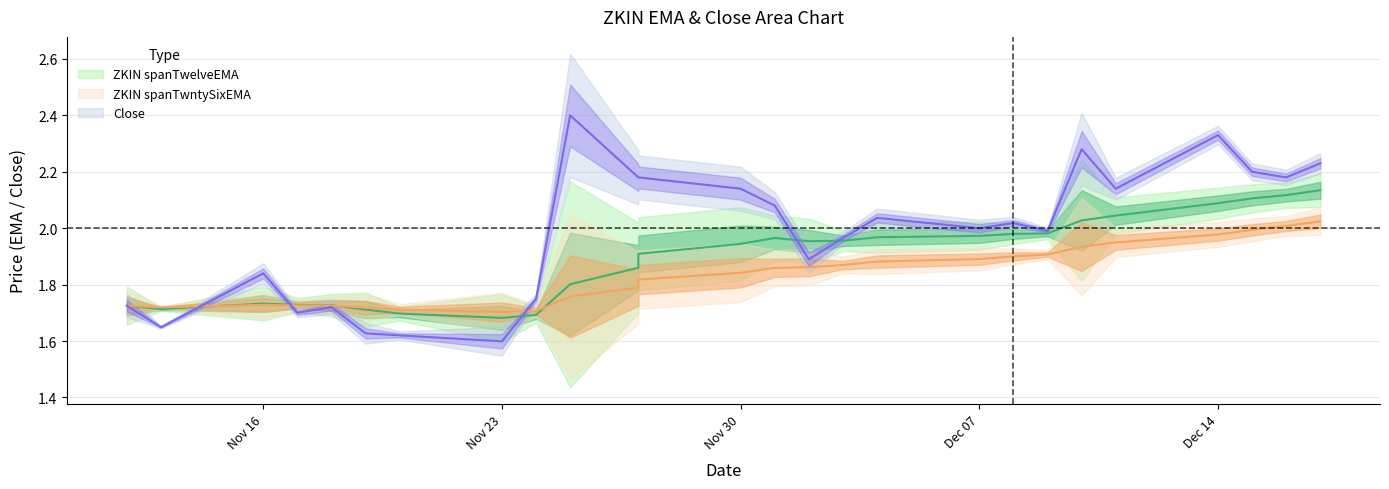

True or false: spanTwelveEMA has more than 0 interior local peaks.

True